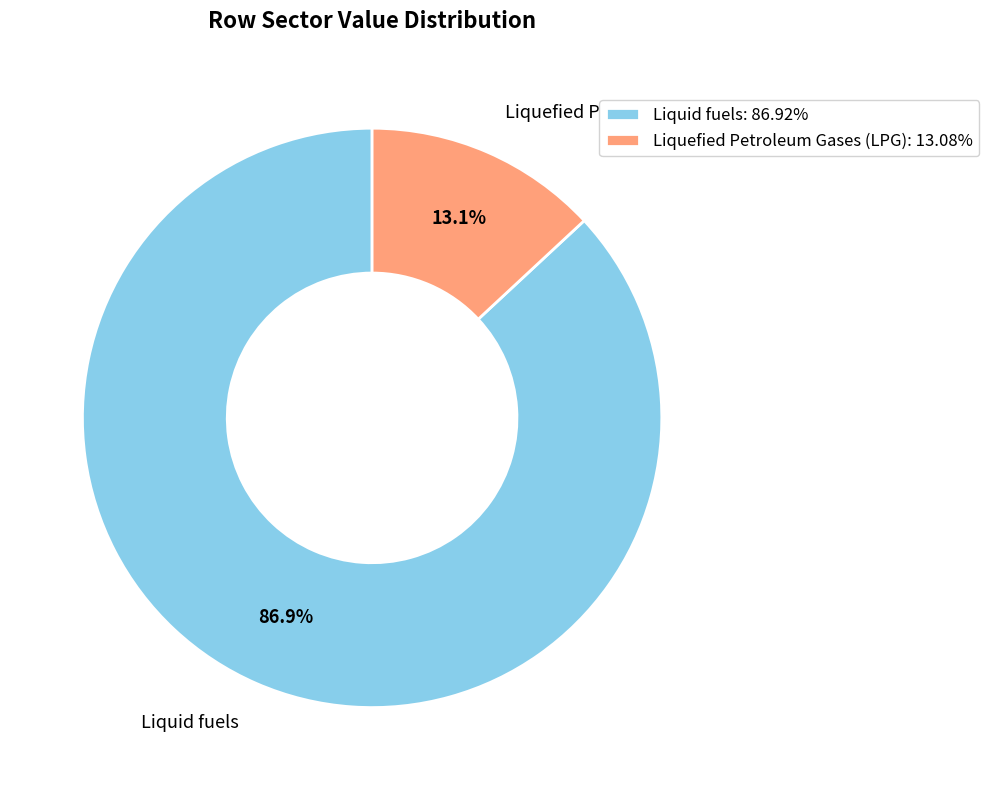

Which slice is the smallest?

Liquefied Petroleum Gases (LPG)